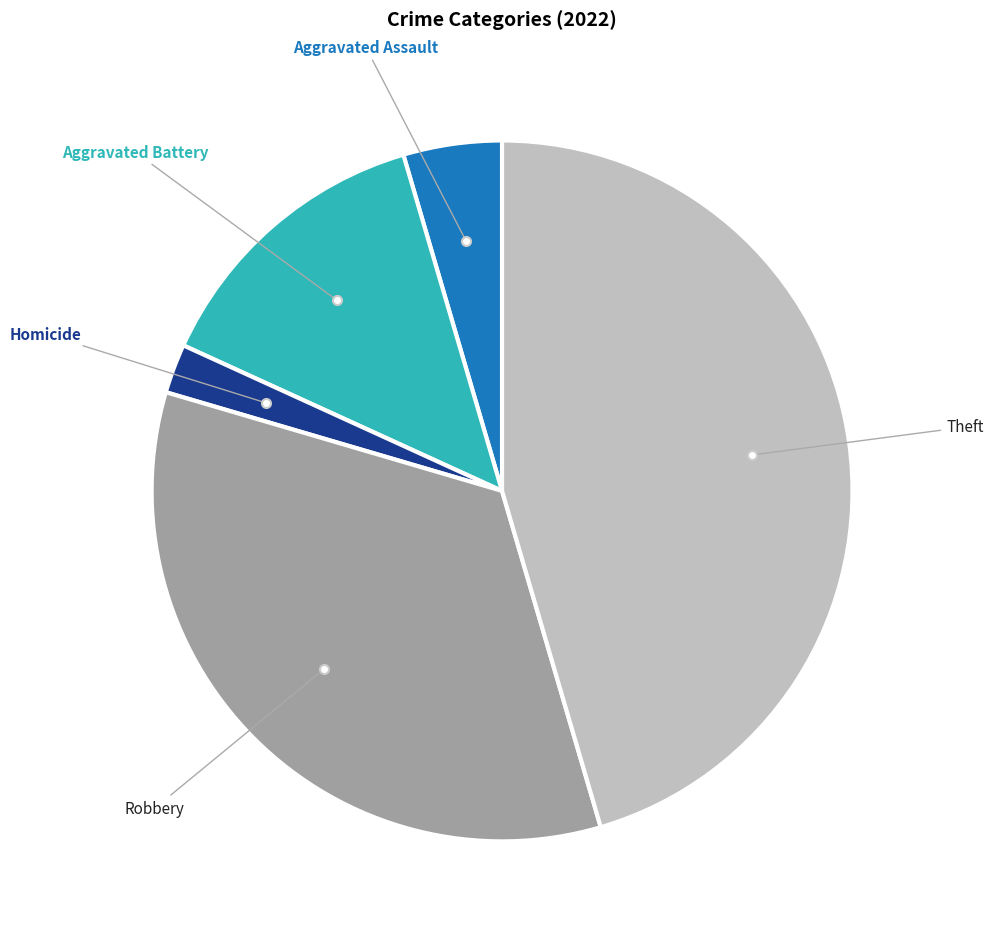

Does any single category account for the majority?

No